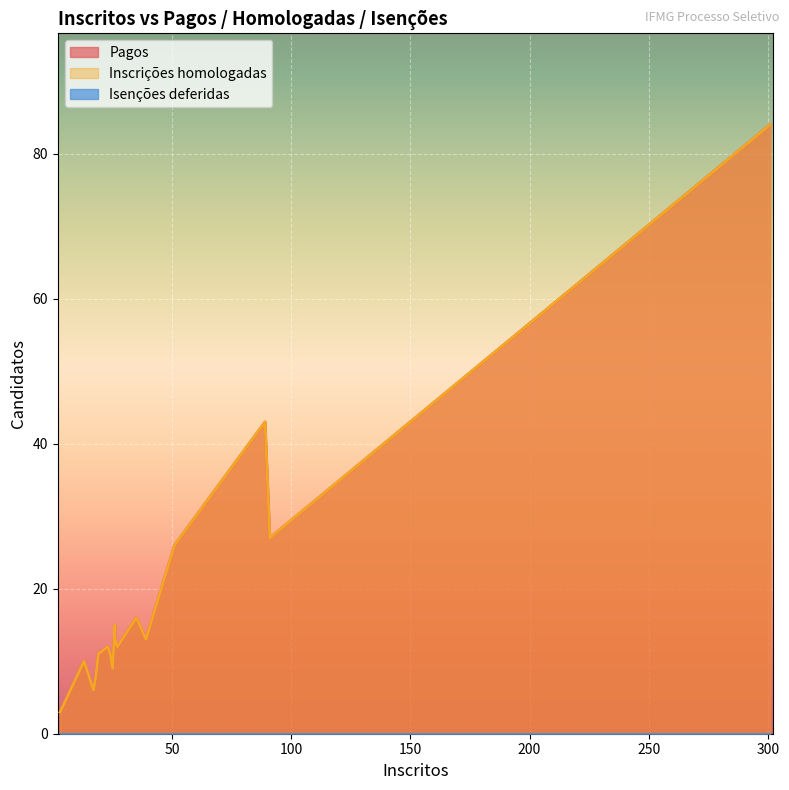

What is the difference between the Pagos values at 23 and 25?

3